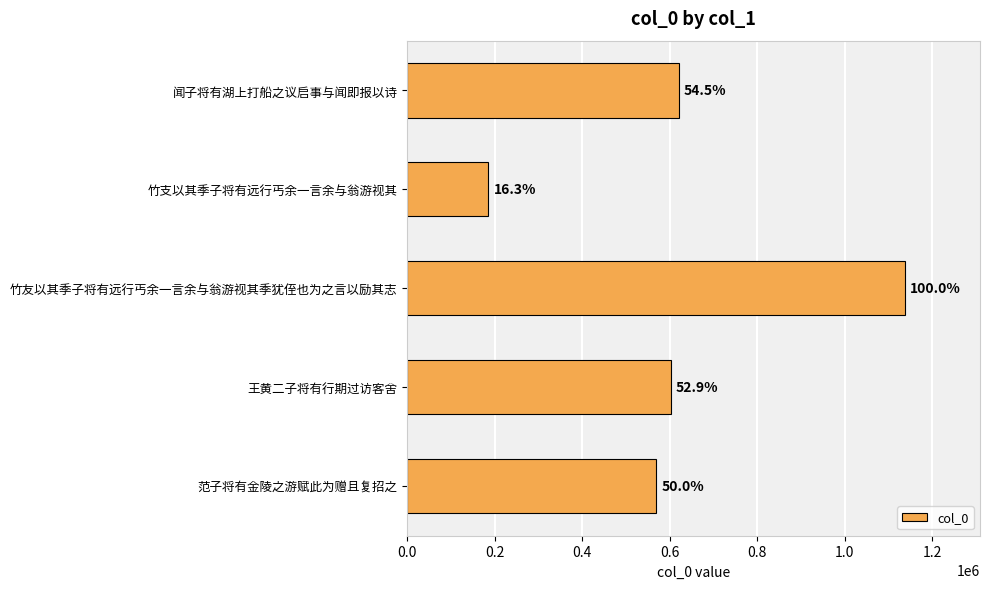

How many bars are there in total?

5